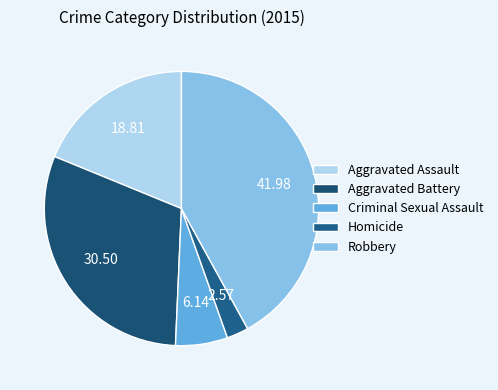

What is the largest slice in the pie chart?

Robbery